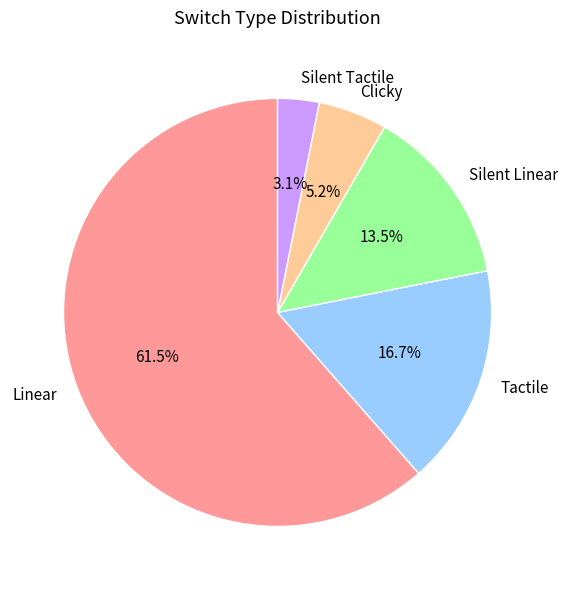

Which slice is the largest?

Linear